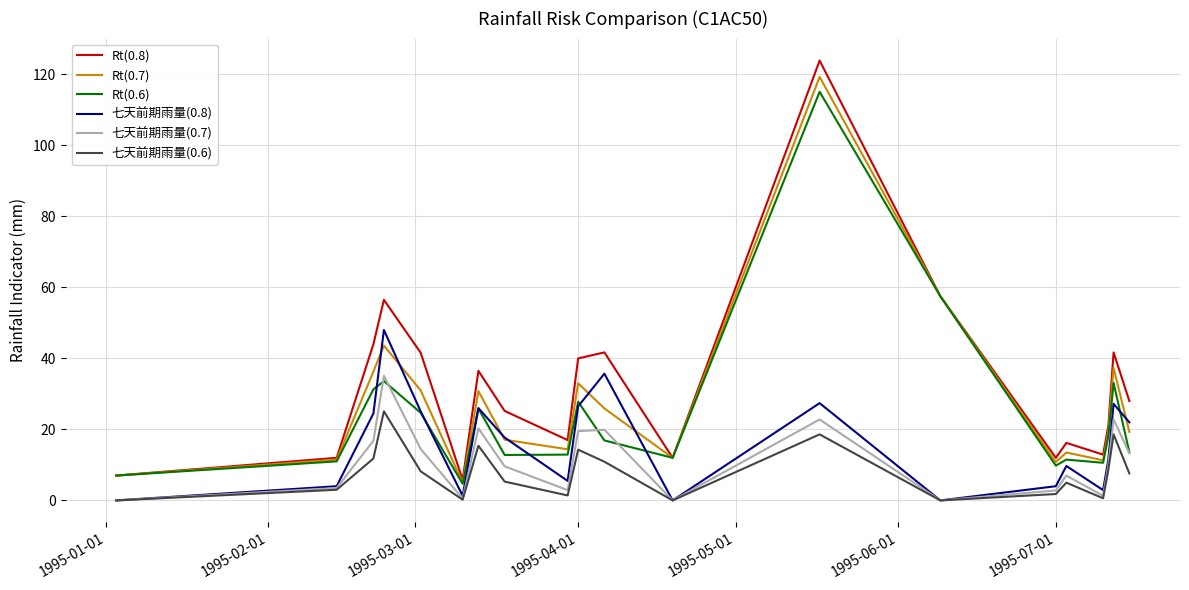

What is the difference between the maximum and second lowest values in the Rt(0.8) series?

116.9